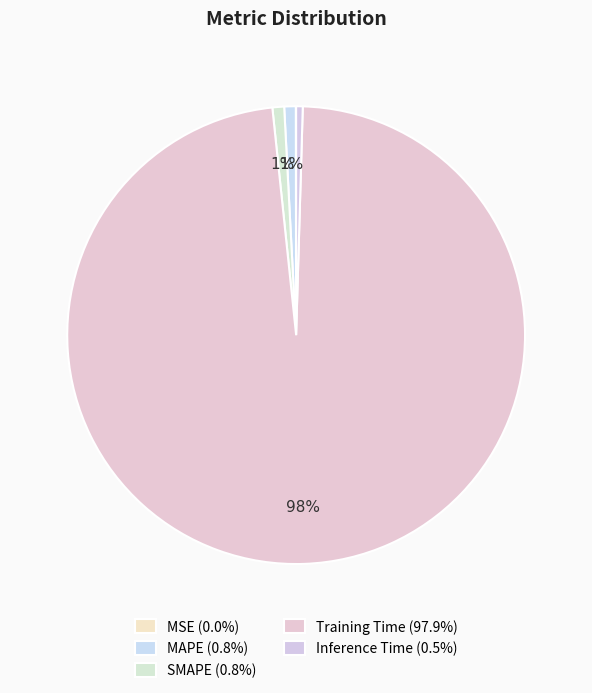

Which slice is the smallest?

MSE